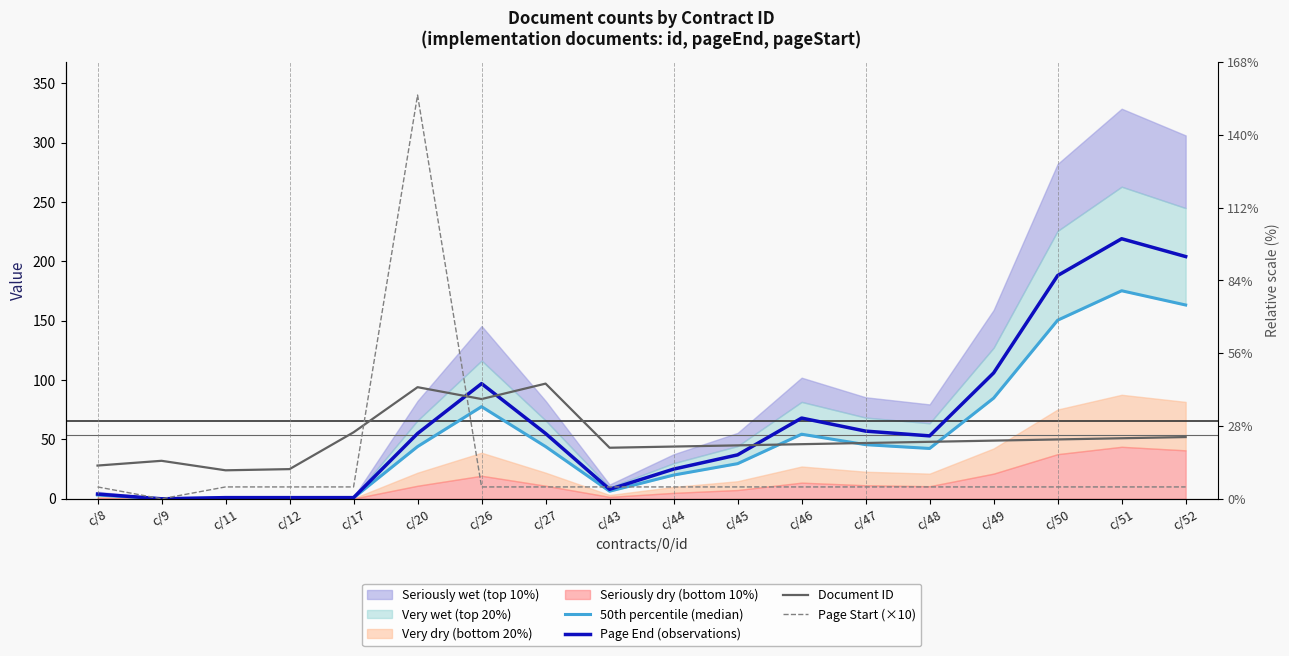

What is the sum of the 50th percentile (median) values at c/17 and c/11?

1.6